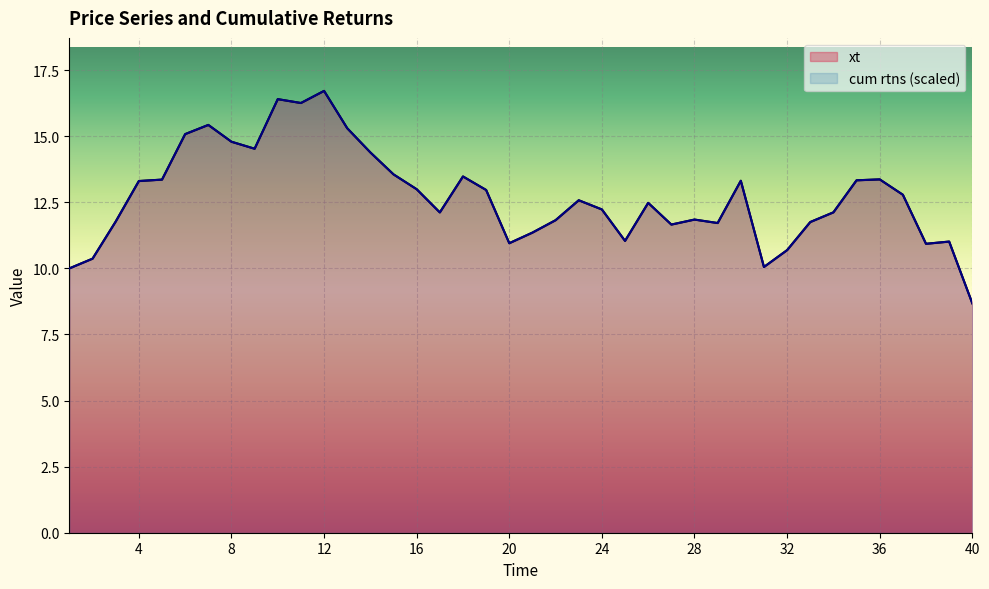

How many values in the xt series exceed 12?

24